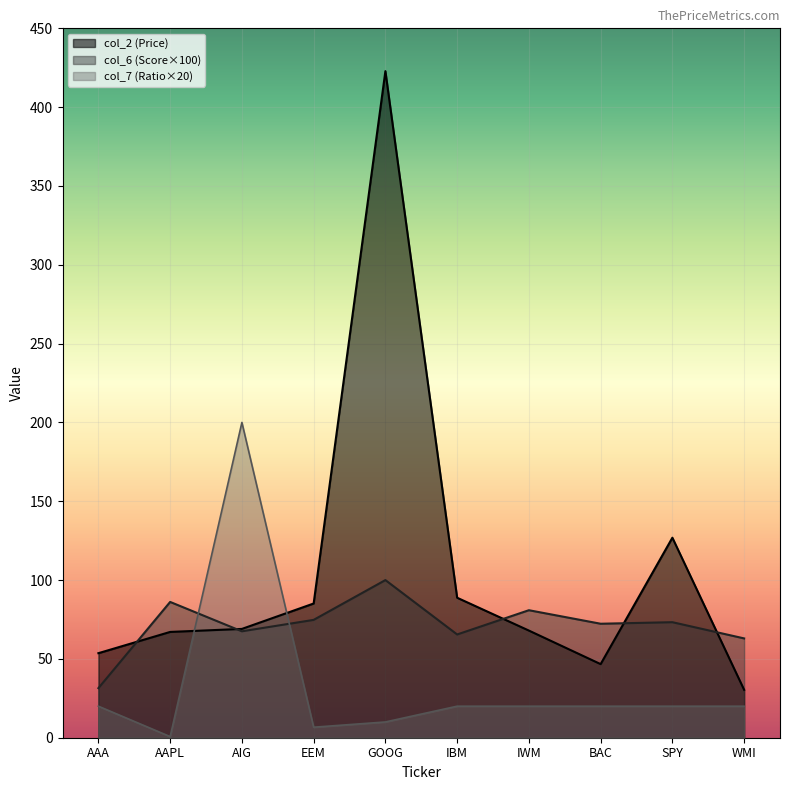

In col_2, how many points are higher than both neighbors (excluding endpoints)?

2